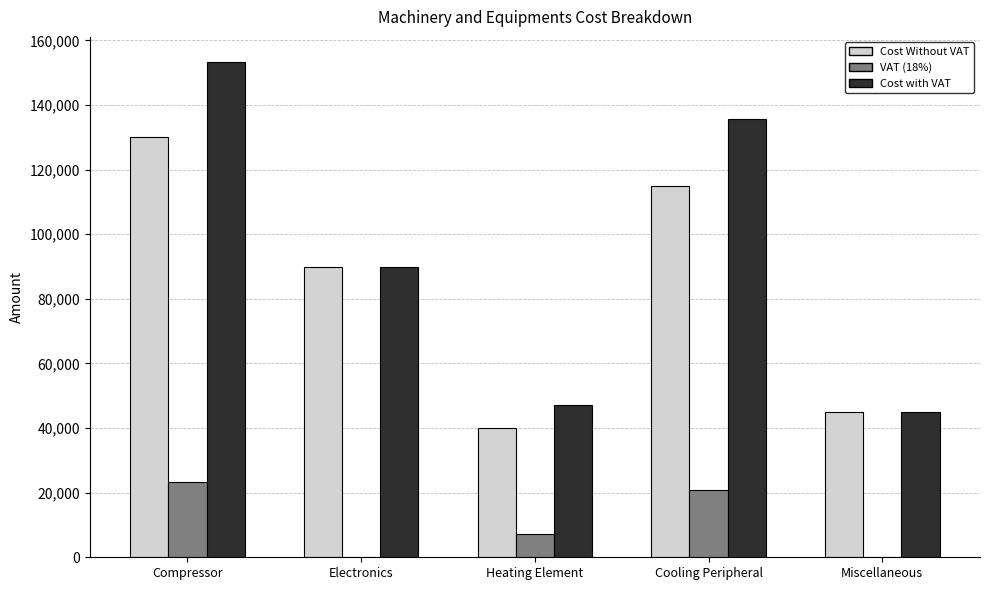

Which series has the largest range (max minus min)?

Cost with VAT